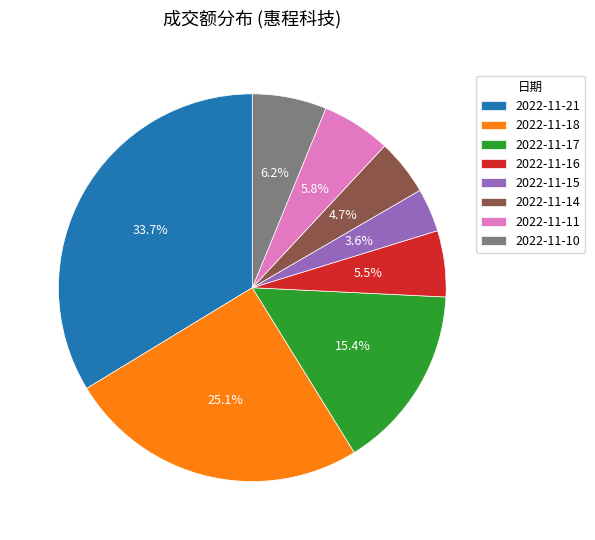

To the nearest percent, what is the difference between the 2022-11-16 and 2022-11-21 slice percentages?

28%